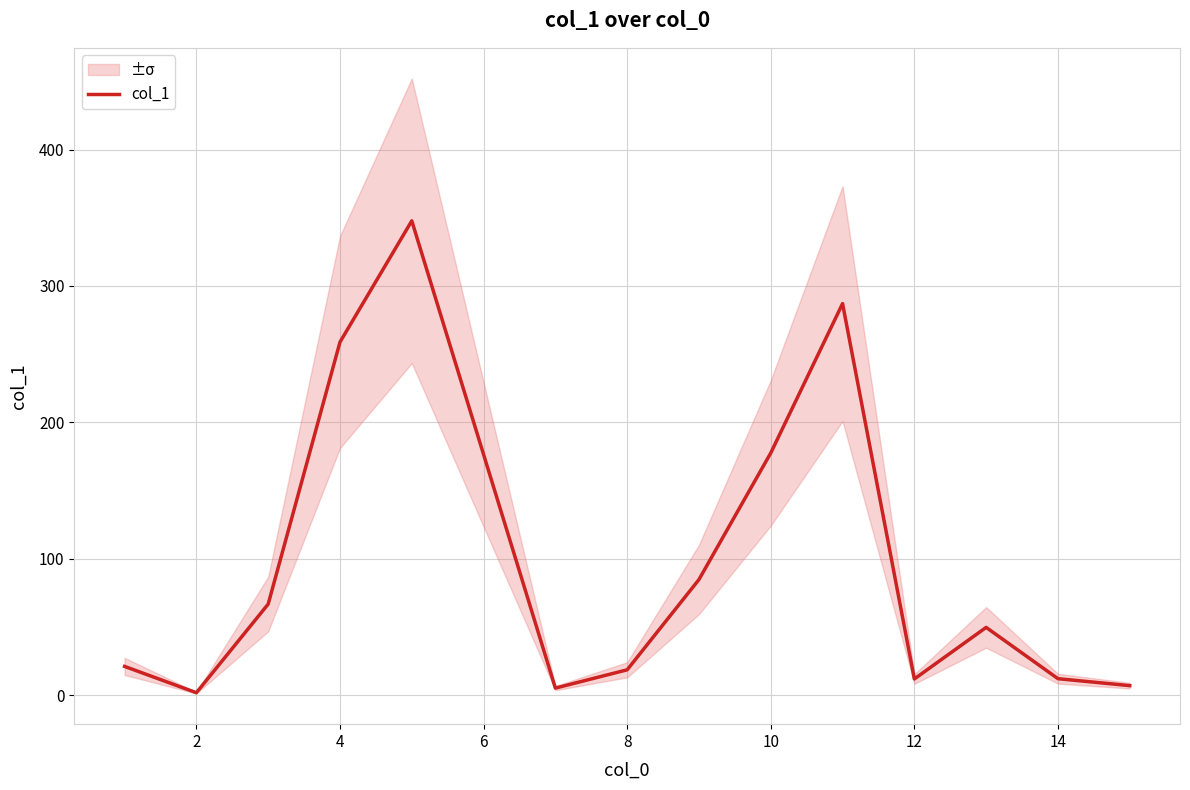

Which label corresponds to the smallest value in the chart?

2